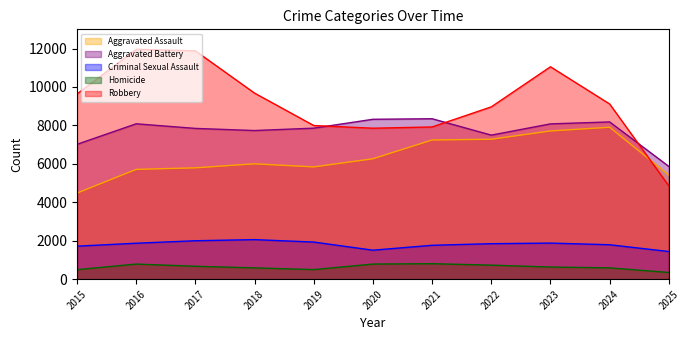

How many data points does each series have?

11